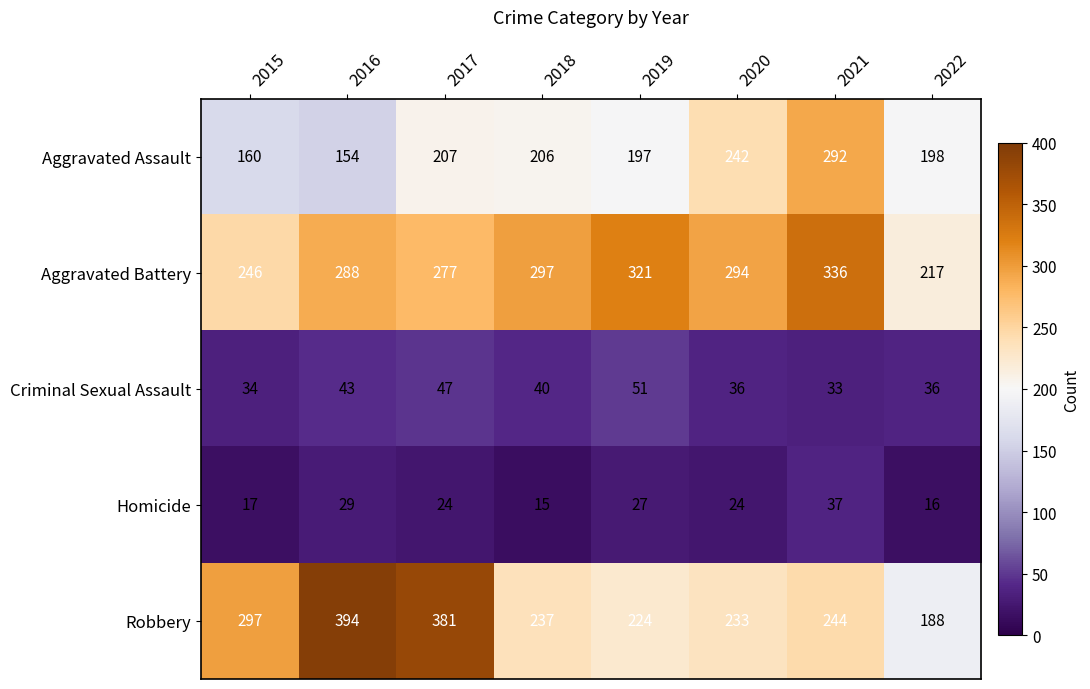

How many data points does each series have?

8